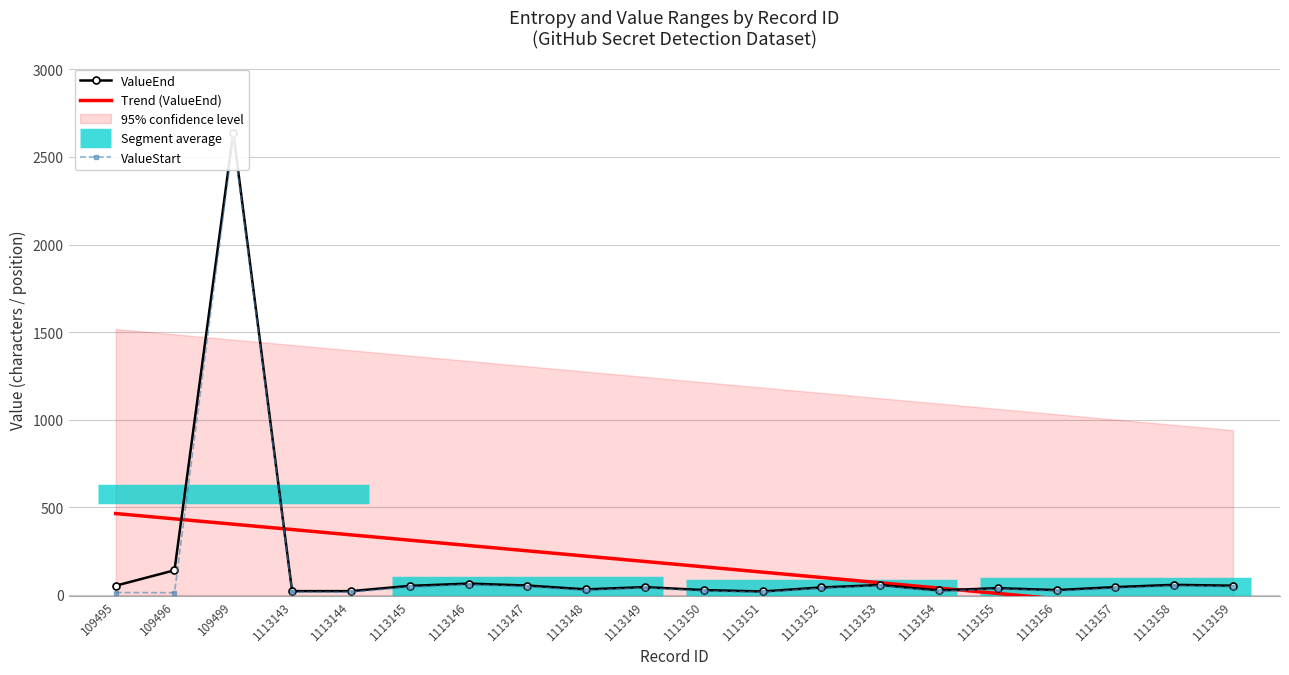

List the series in order of their overall mean, lowest first.

ValueStart, ValueEnd